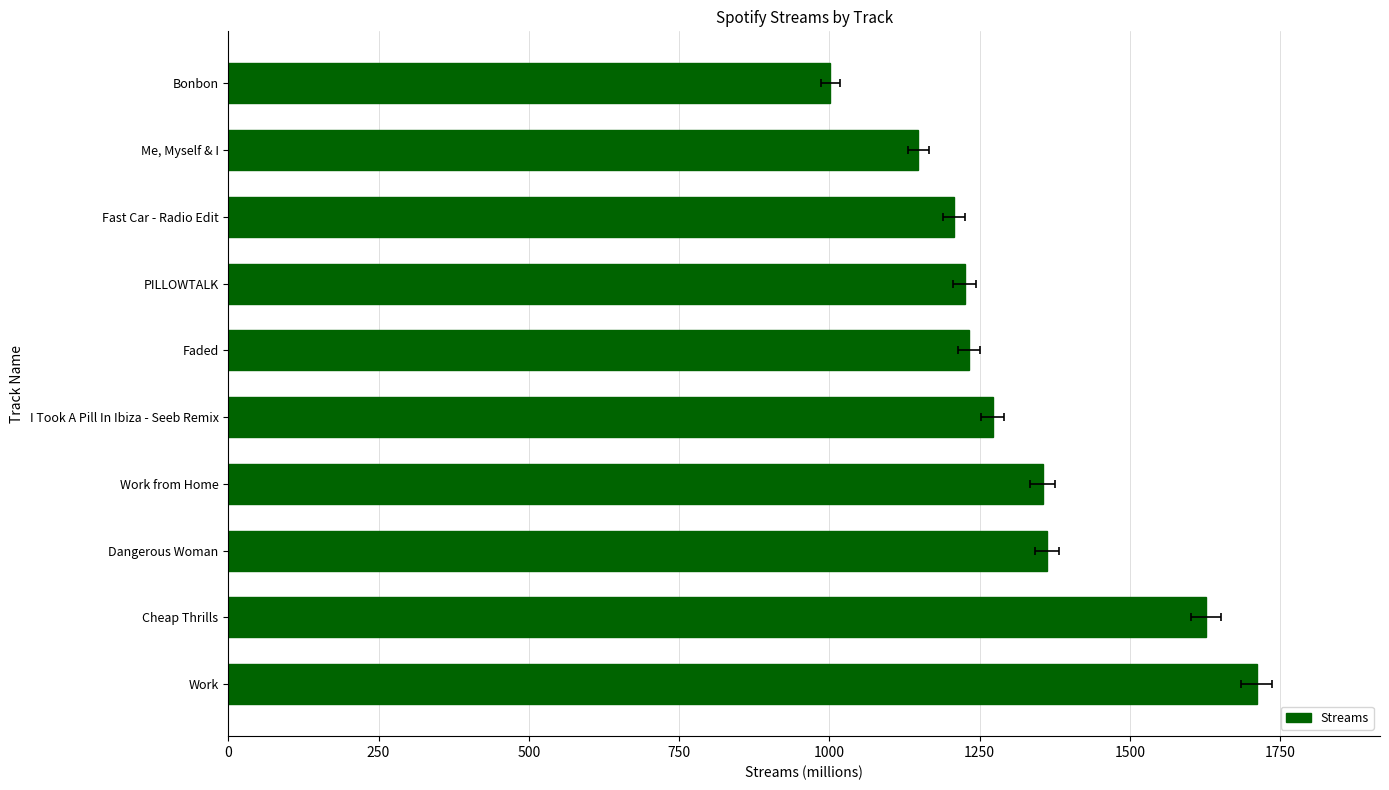

Is it true that the value at Dangerous Woman is 1362?

True